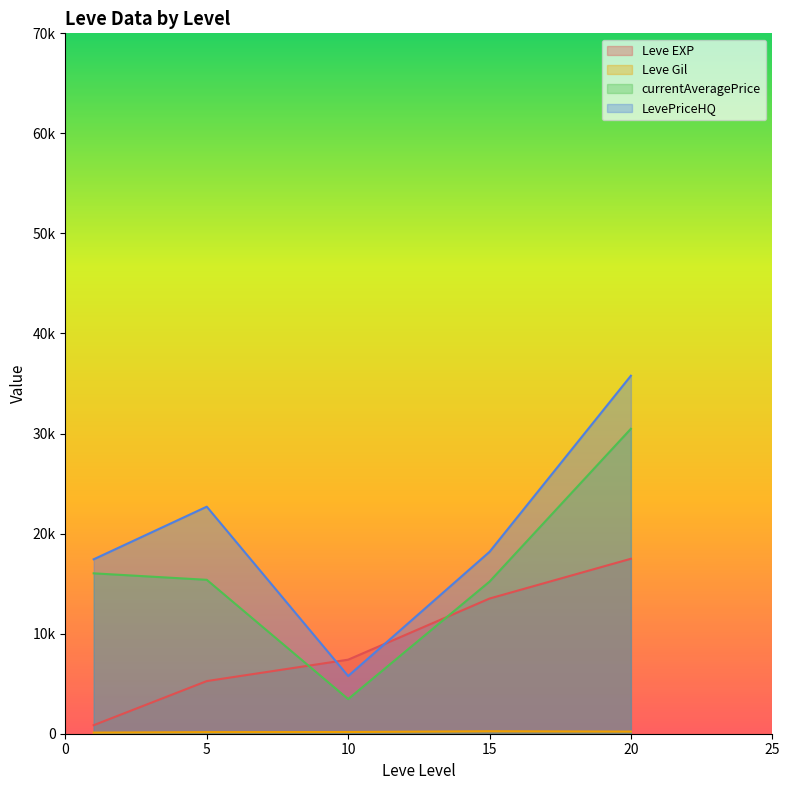

The currentAveragePrice series shows 14769 at 15. True or false?

False